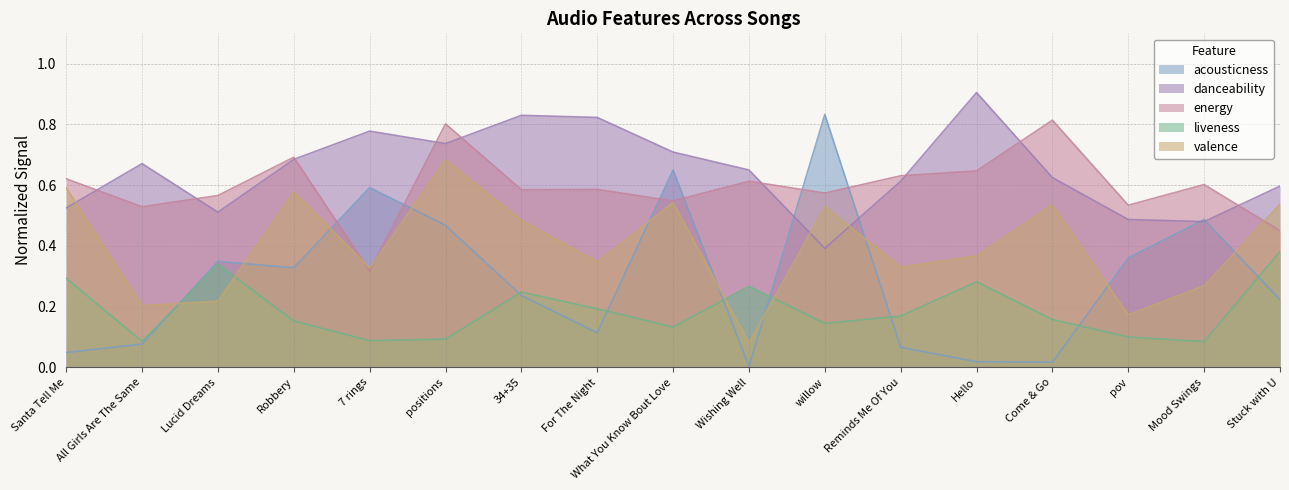

What is the label of the 6th point from the right?

Reminds Me Of You